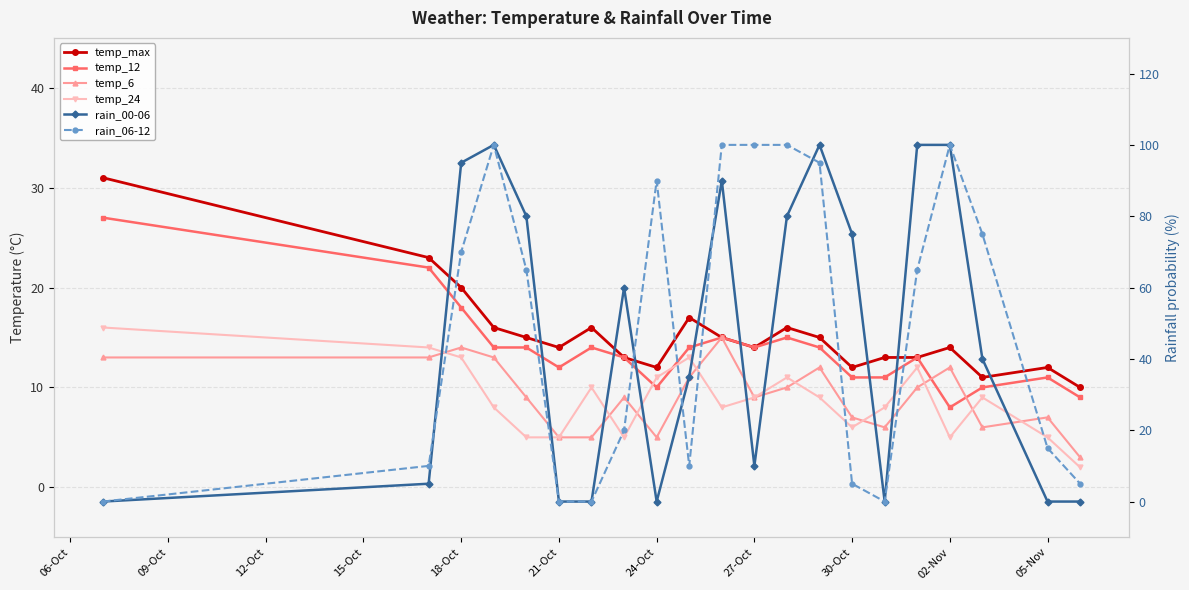

Reading left to right, list all the values displayed in this chart.

temp_max: 31	23	20	16	15	14	16	13	12	17	15	14	16	15	12	13	13	14	11	12	10
temp_12: 27	22	18	14	14	12	14	13	10	14	15	14	15	14	11	11	13	8	10	11	9
temp_6: 13	13	14	13	9	5	5	9	5	11	15	9	10	12	7	6	10	12	6	7	3
temp_24: 16	14	13	8	5	5	10	5	11	13	8	9	11	9	6	8	12	5	9	5	2
rain_00-06: 0	5	95	100	80	0	0	60	0	35	90	10	80	100	75	0	100	100	40	0	0
rain_06-12: 0	10	70	100	65	0	0	20	90	10	100	100	100	95	5	0	65	100	75	15	5